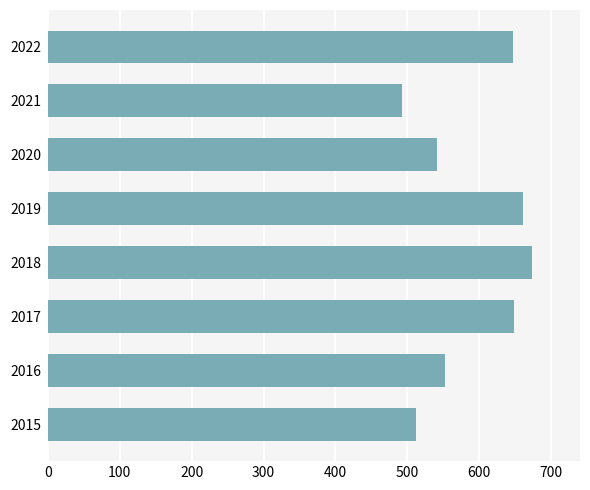

What is the change in value from 2015 to 2021?

-19